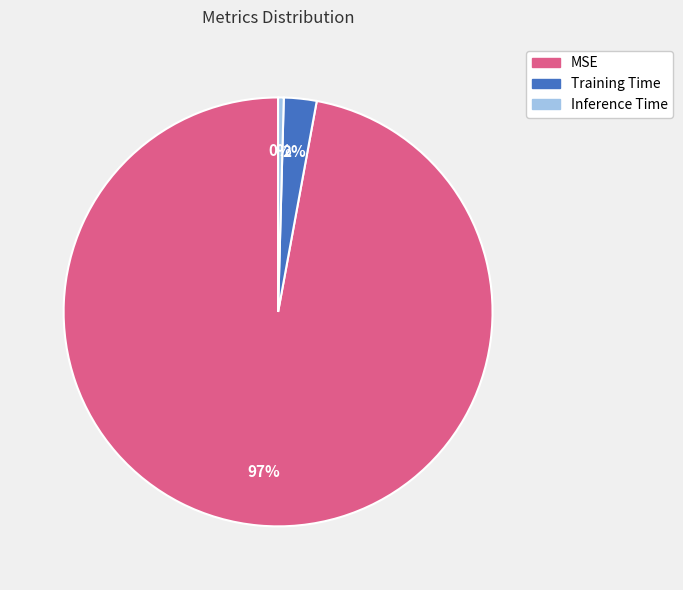

To the nearest percent, what is the average slice percentage?

33%